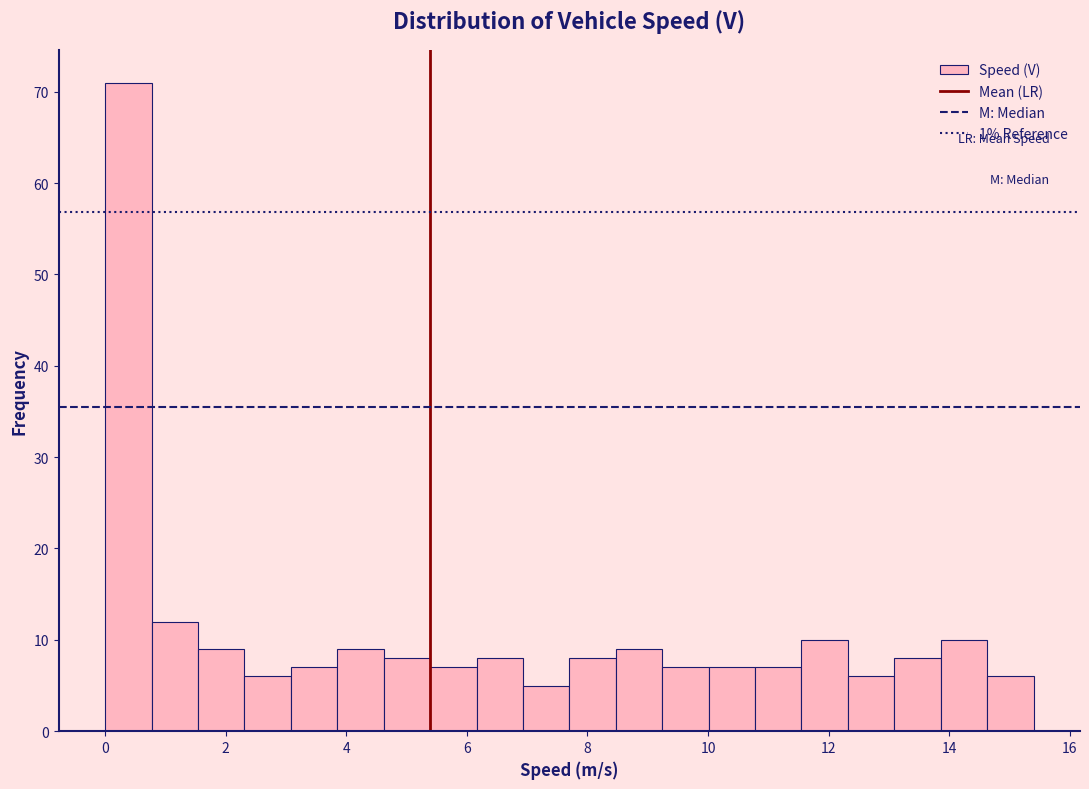

Read against the x-axis, roughly where is the centre of the tallest bar?

0.4